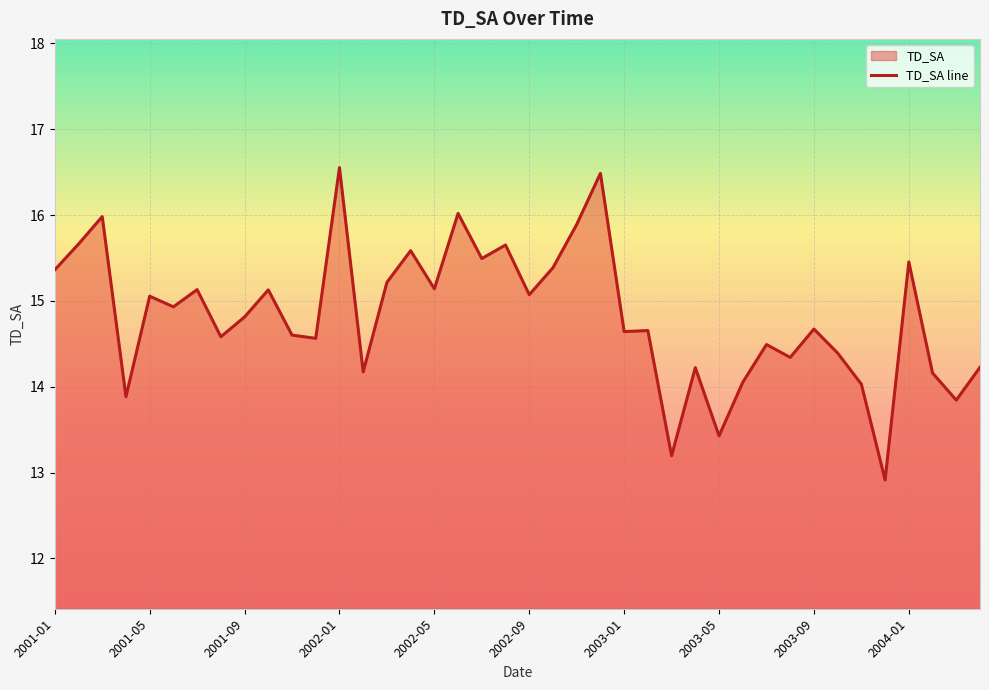

The value at 2002-05 is 25.7. True or false?

False